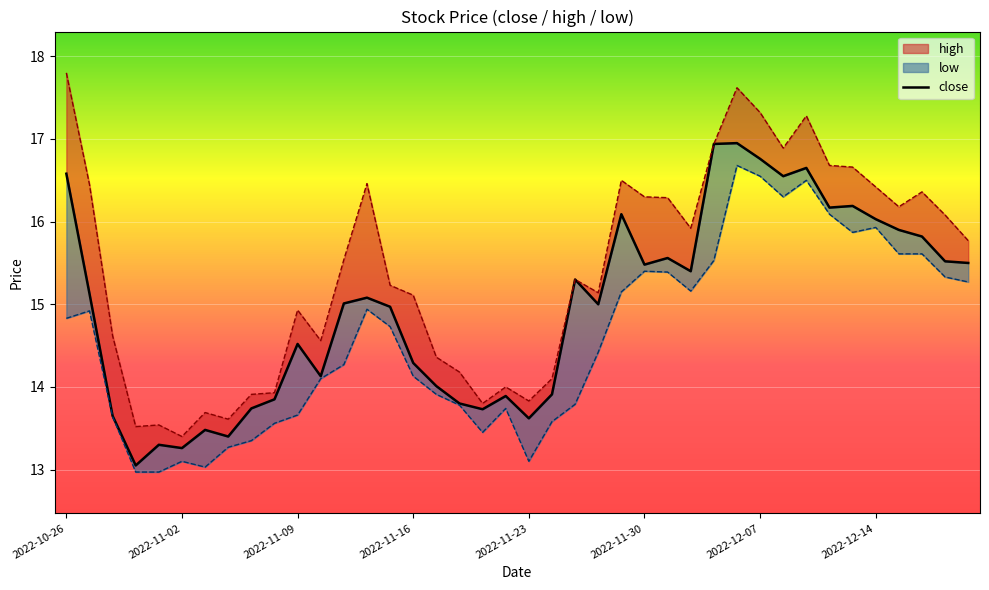

How many values in the low series are below 14?

16